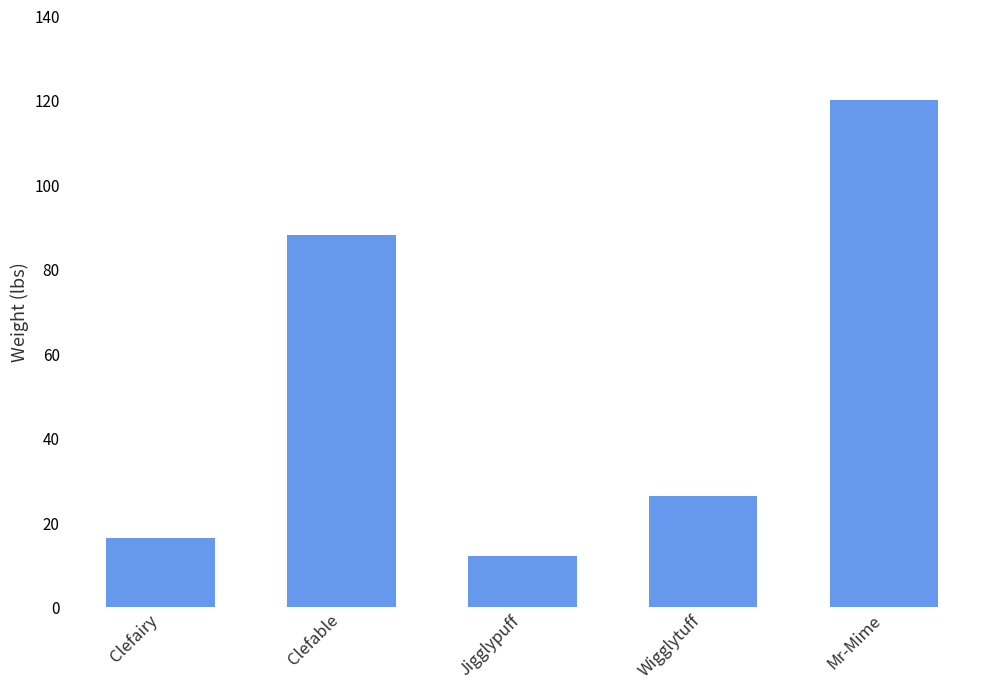

Reading left to right, list all the values displayed in this chart.

Clefairy=16.5	Clefable=88.2	Jigglypuff=12.1	Wigglytuff=26.5	Mr-Mime=120.2